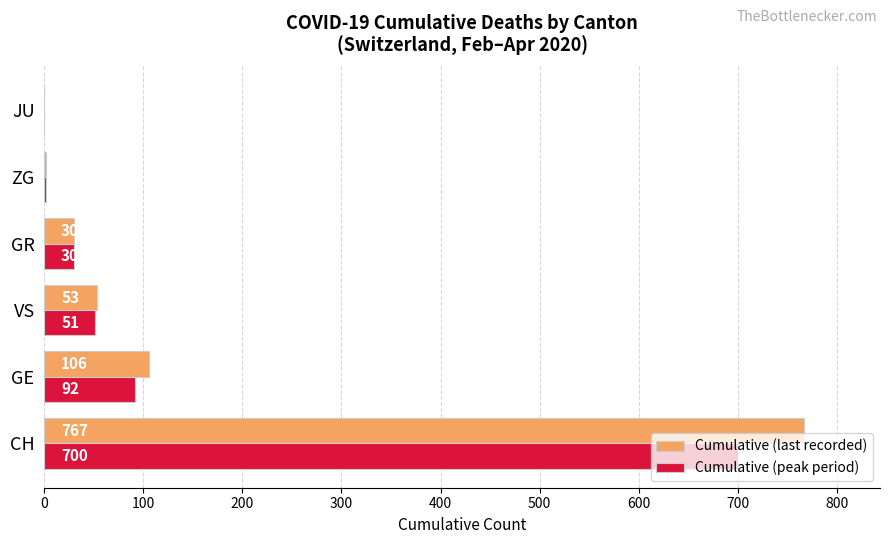

The value of Cumulative (peak period) at JU is -422. True or false?

False